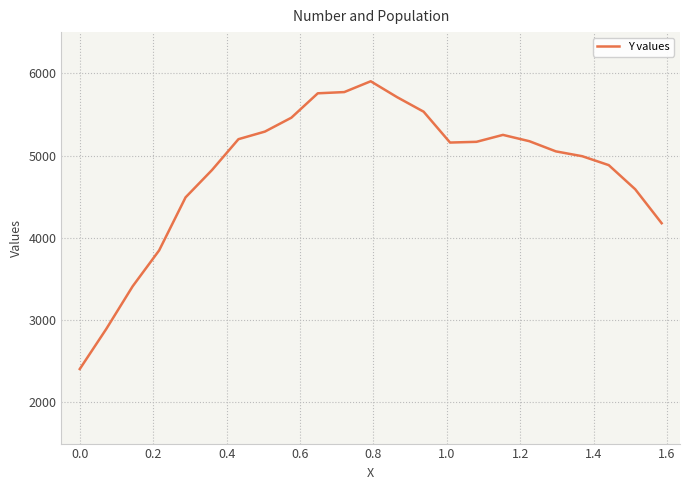

What is the highest value of the Y values series?

5902.6